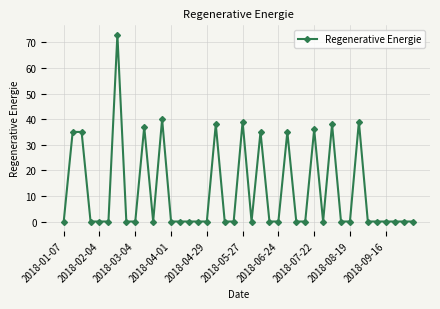

Count the number of data series in this chart.

1